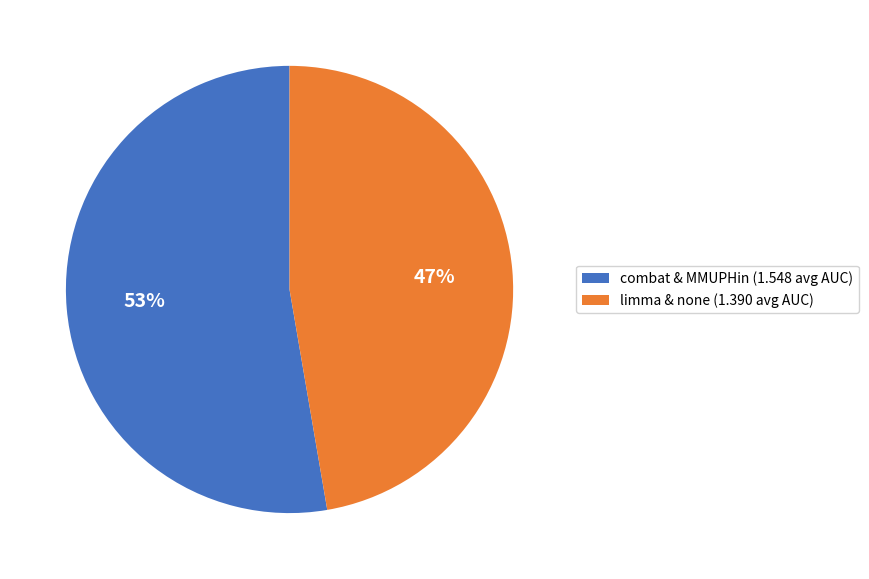

Is there any slice that represents more than half of the pie?

Yes